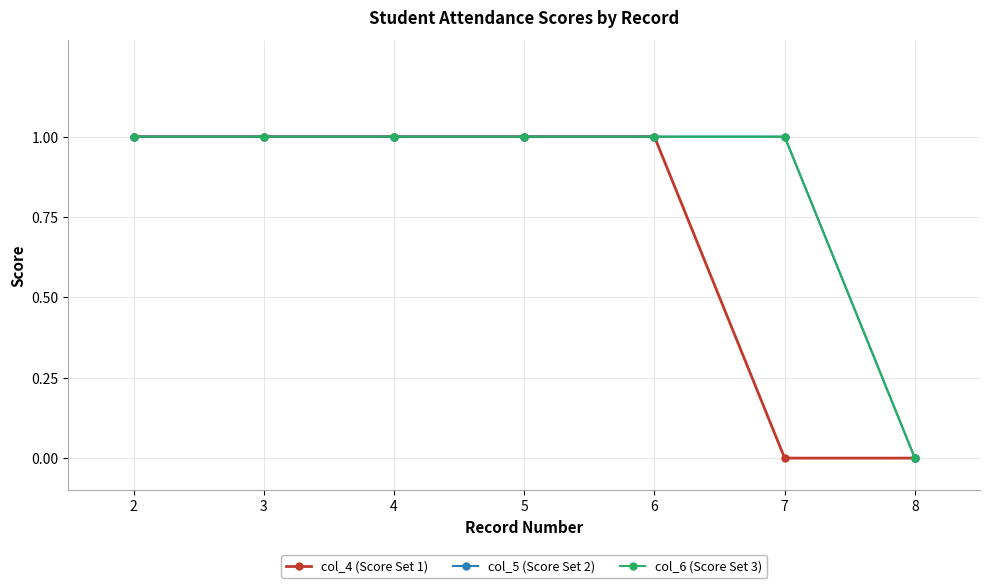

Reading left to right, transcribe all the data shown in this chart.

col_4 (Score Set 1): 2=1	3=1	4=1	5=1	6=1	7=0	8=0
col_5 (Score Set 2): 2=1	3=1	4=1	5=1	6=1	7=1	8=0
col_6 (Score Set 3): 2=1	3=1	4=1	5=1	6=1	7=1	8=0